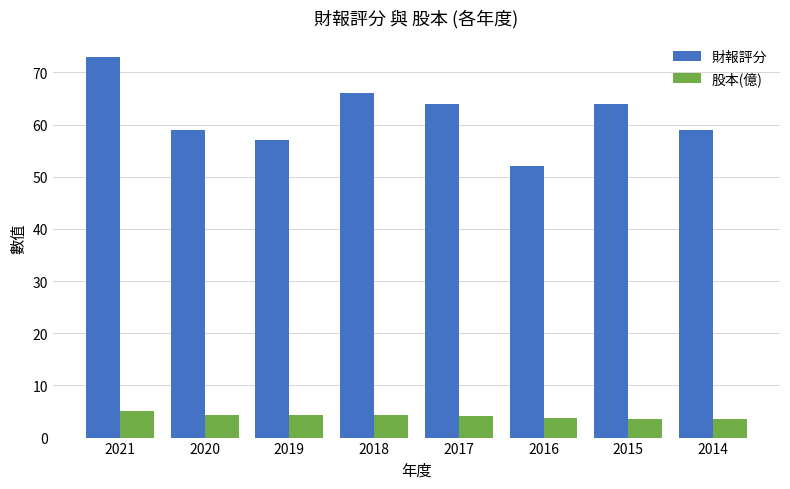

What is the difference between the maximum and minimum values in the 財報評分 series?

21.0